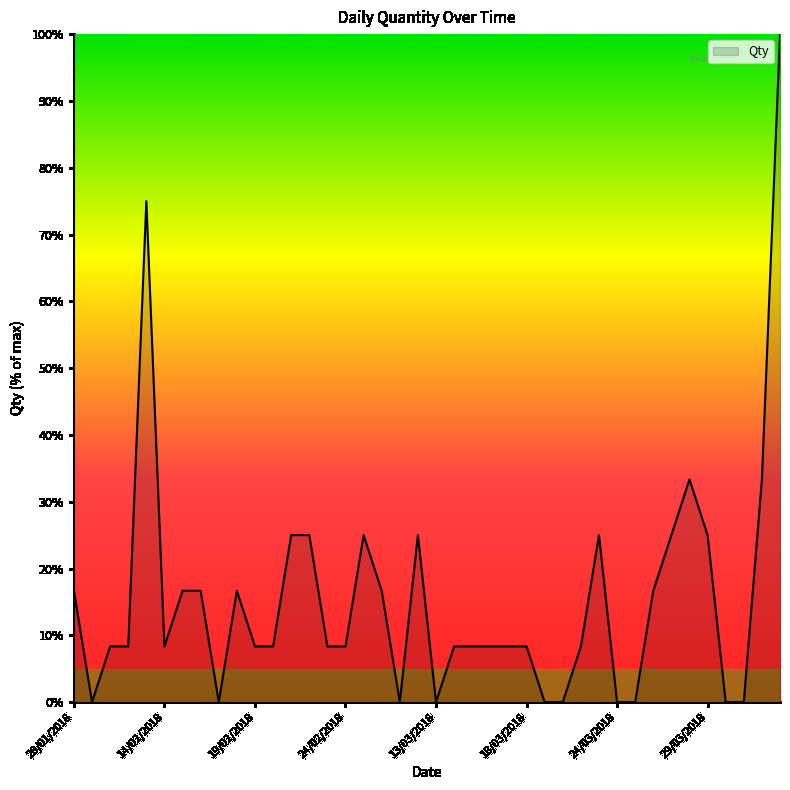

What is the maximum value shown in the chart?

100.0